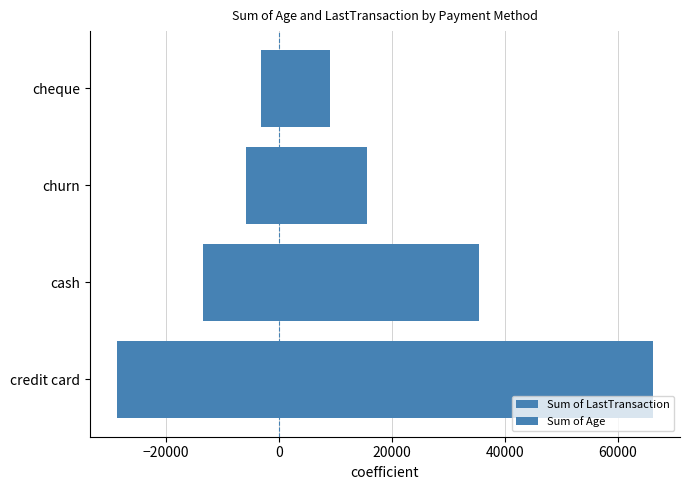

Is the value of Sum of LastTransaction at cheque greater than the value of Sum of Age at churn?

Yes